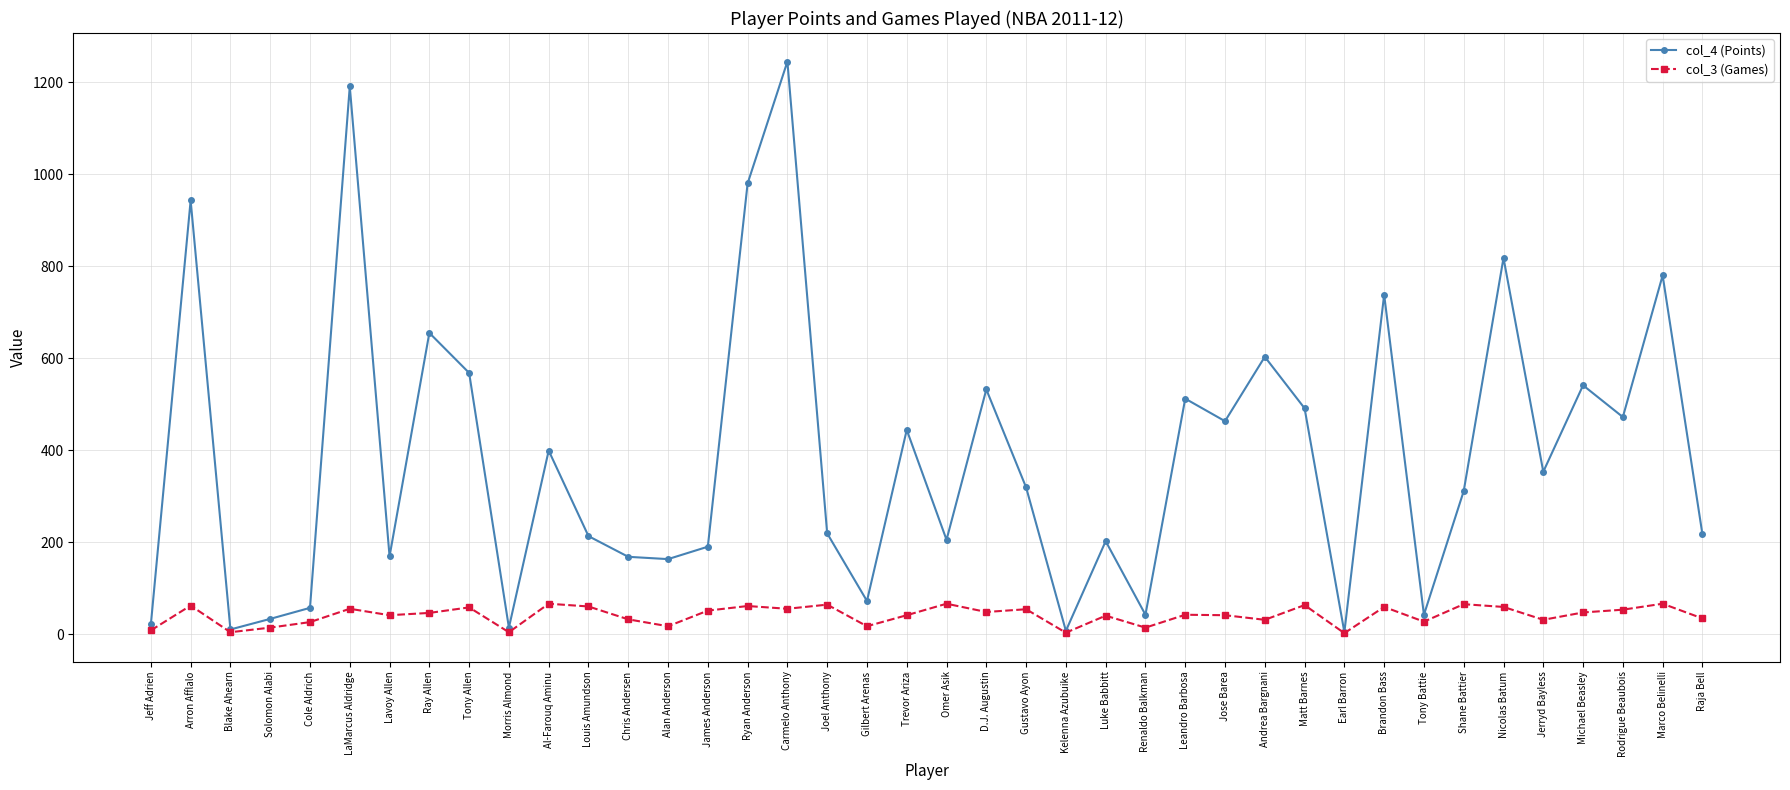

Read the col_4 (Points) value at Nicolas Batum.

818